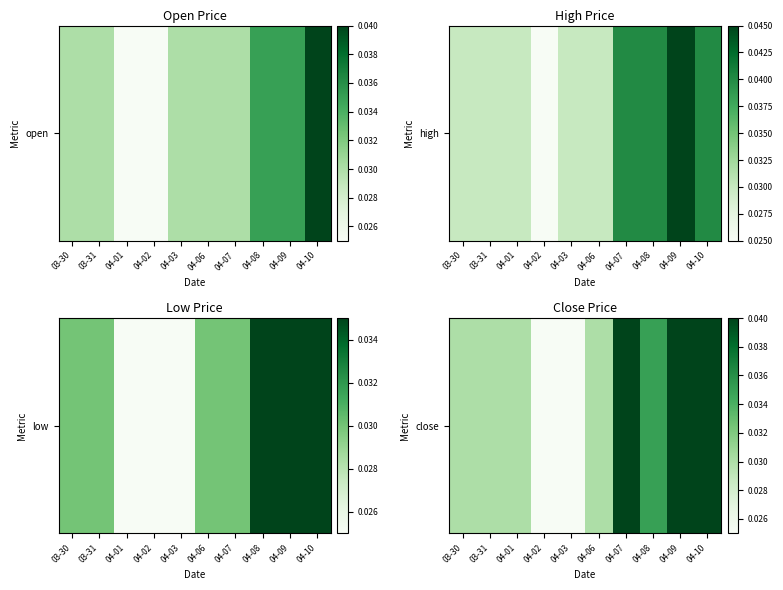

How many values are between 0 and 1?

10